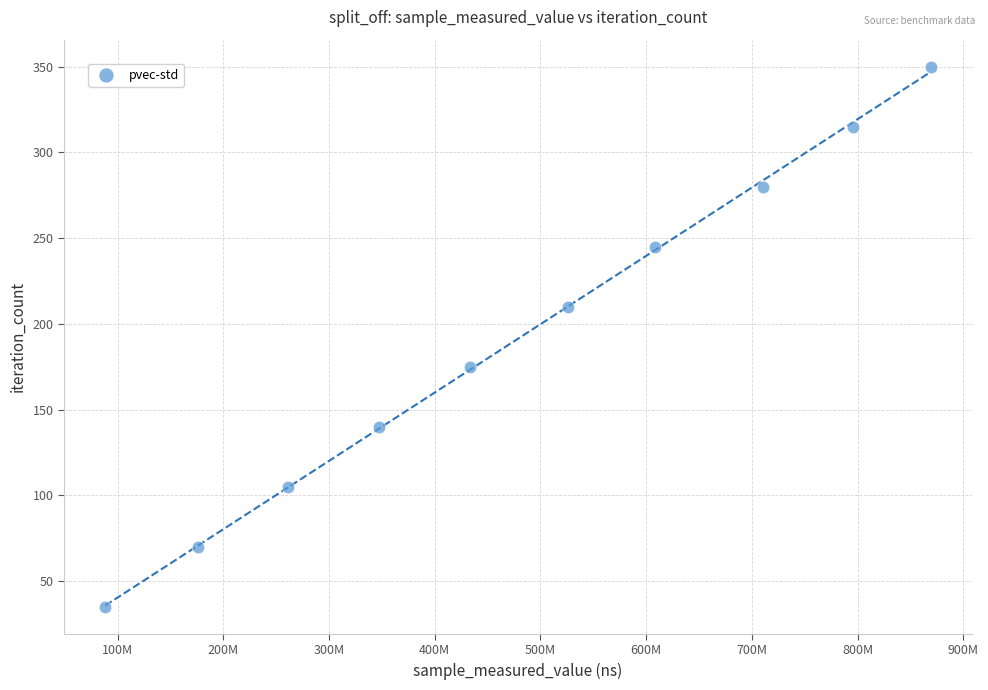

What is the range of X values (max minus min)?

780724102